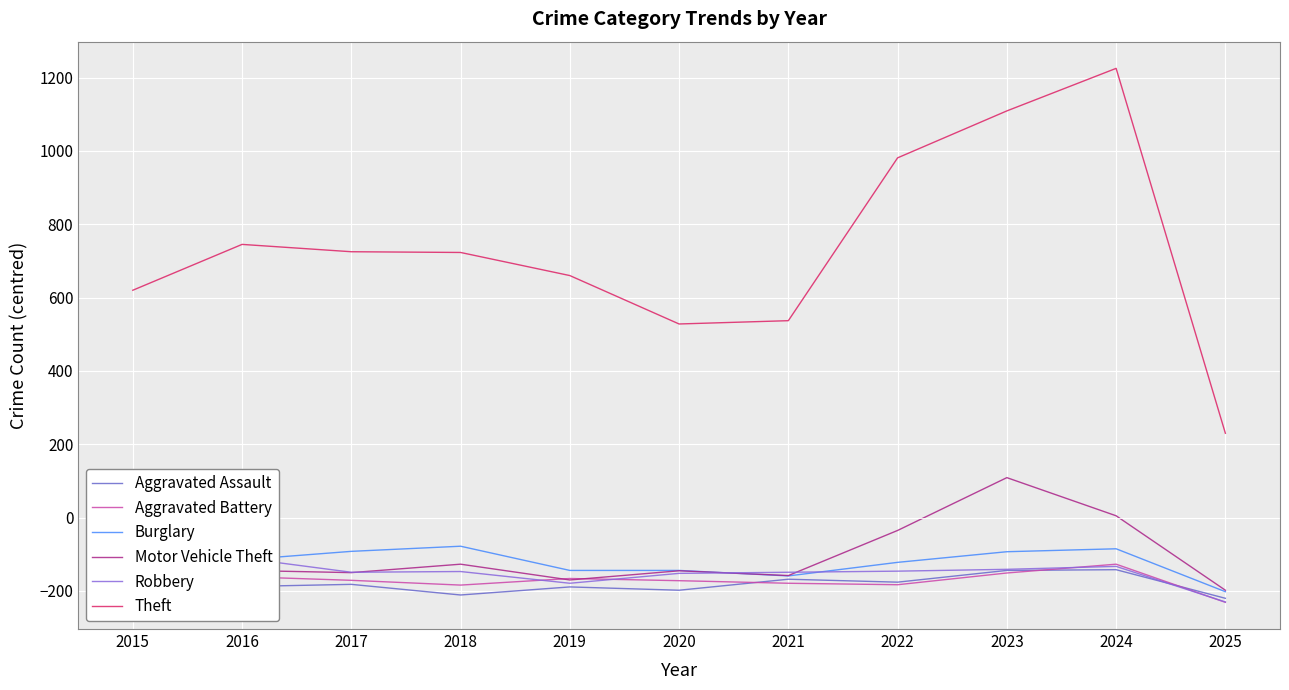

List the labels in order of Aggravated Battery value, largest first.

2024, 2023, 2016, 2019, 2017, 2020, 2021, 2022, 2018, 2015, 2025